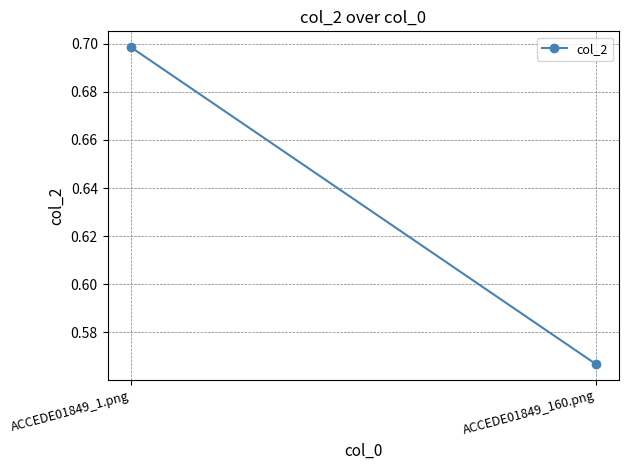

What is the difference between the maximum and minimum values?

0.1